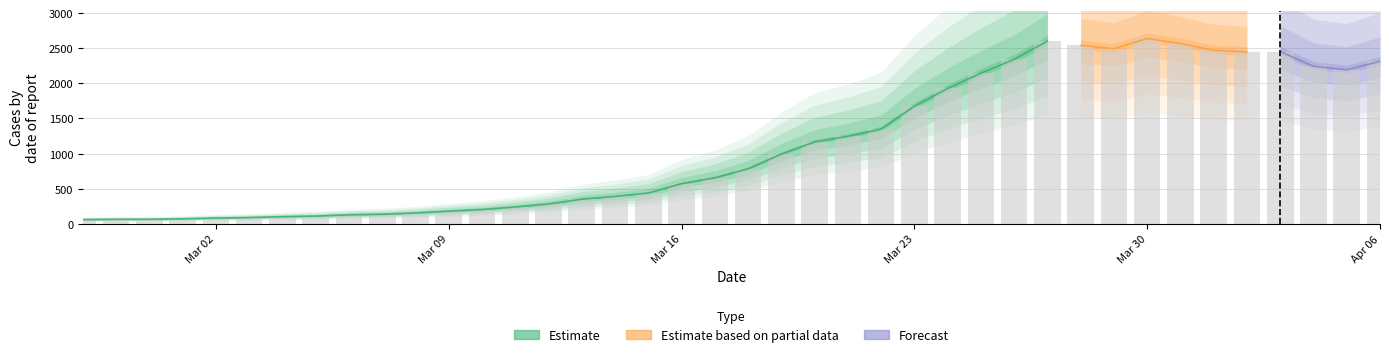

What is the minimum value shown in the chart?

61